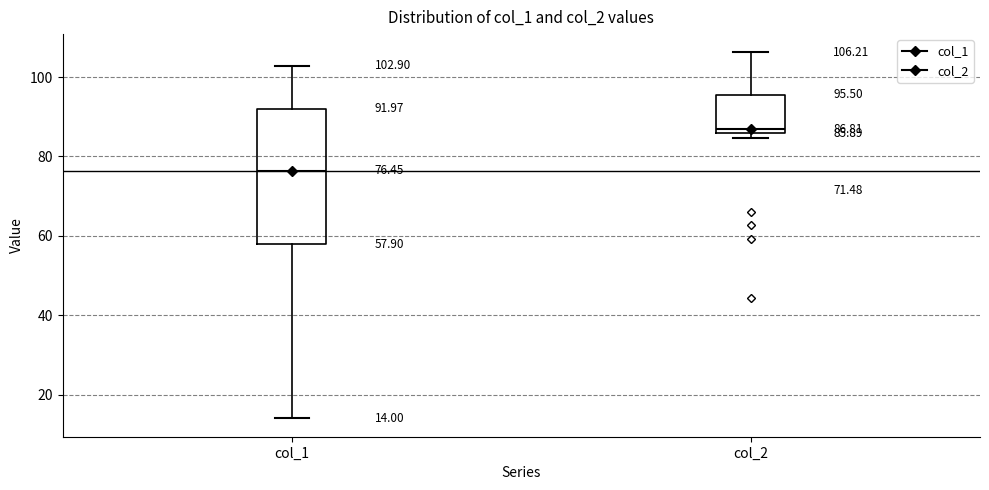

Which box is the tallest, from its lower edge to its upper edge?

col_1